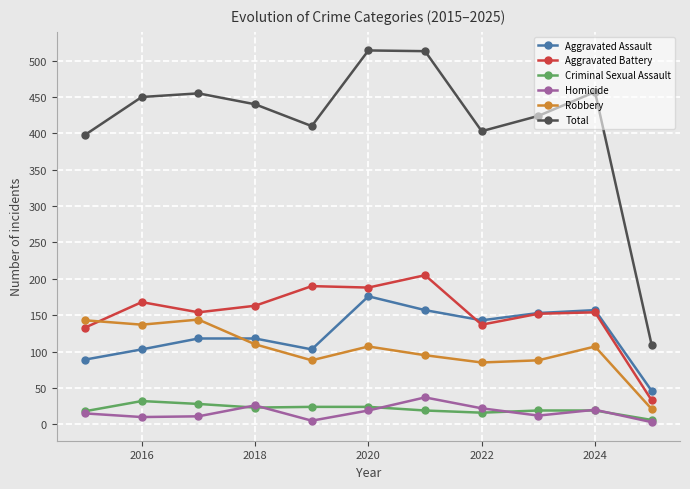

Which series has the widest spread of values?

Total